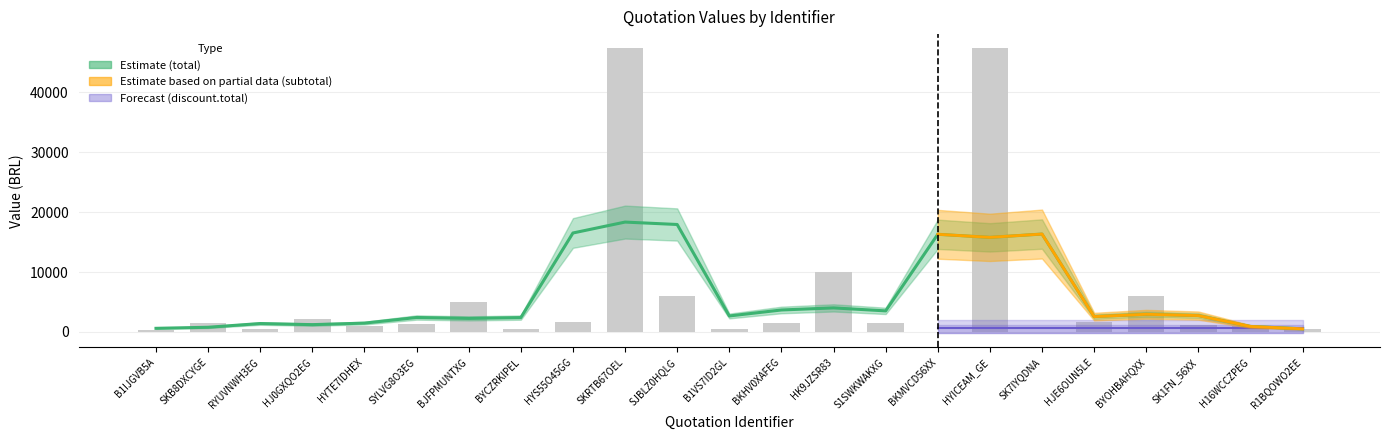

Does the chart contain any negative values?

No